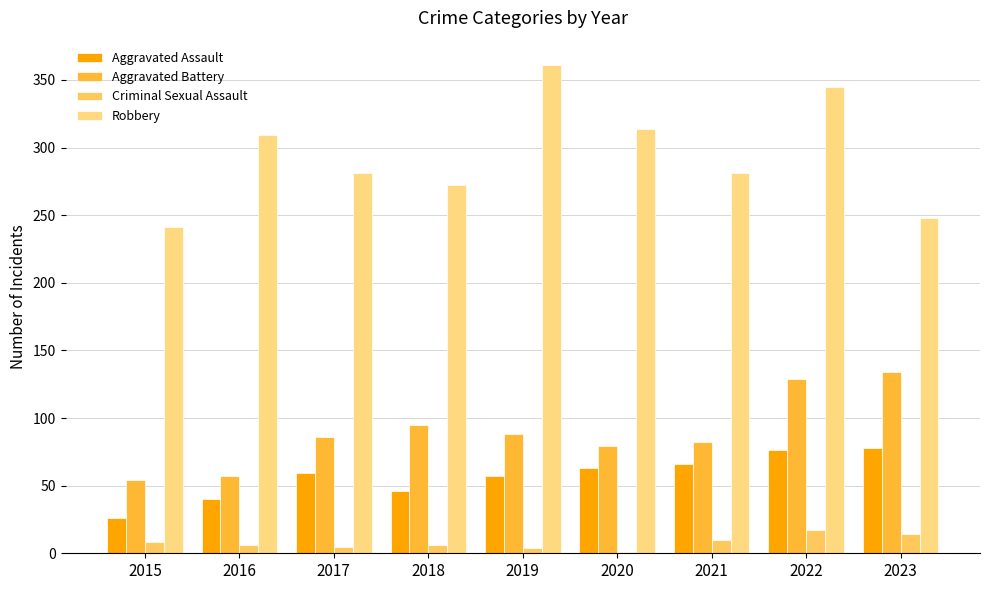

The value of Aggravated Assault at 2023 is 25. True or false?

False